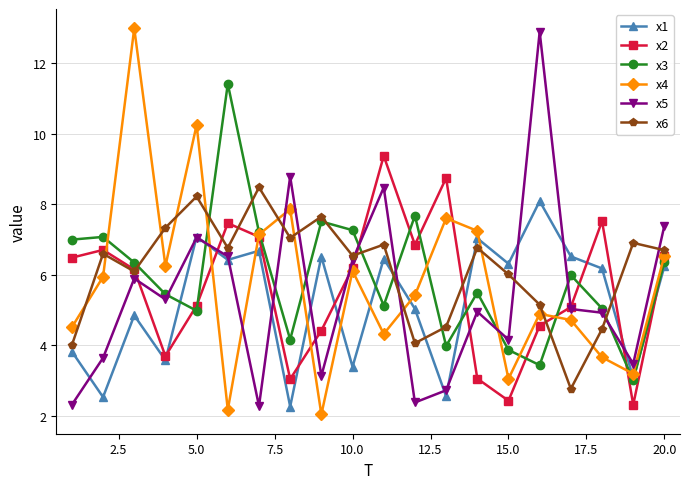

What is the value of the x3 point at the 14th from the left?

5.5